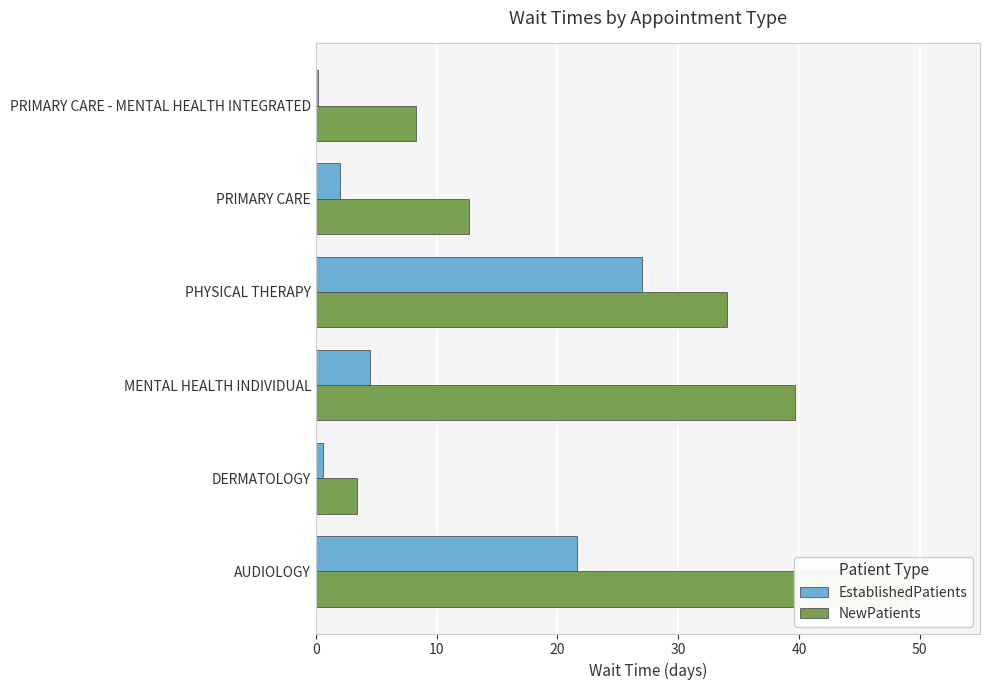

What is the difference between the second highest and second lowest values in the EstablishedPatients series?

21.0